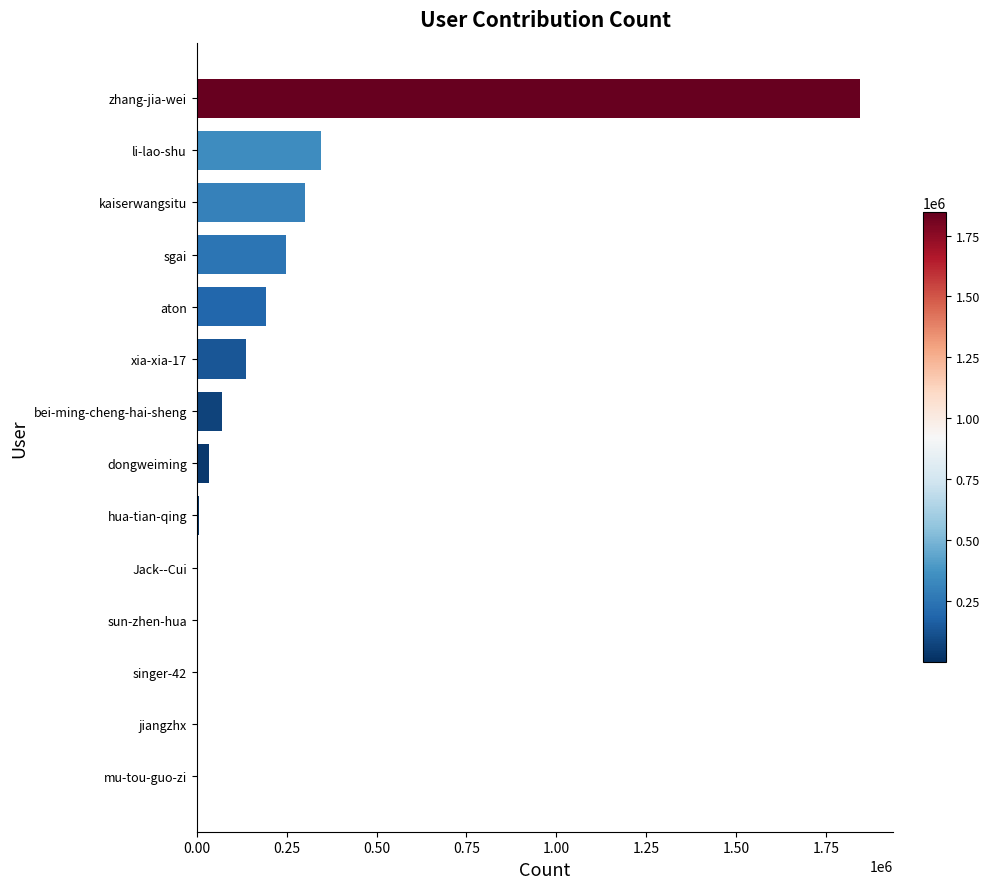

What is the sum of all values?

3181928